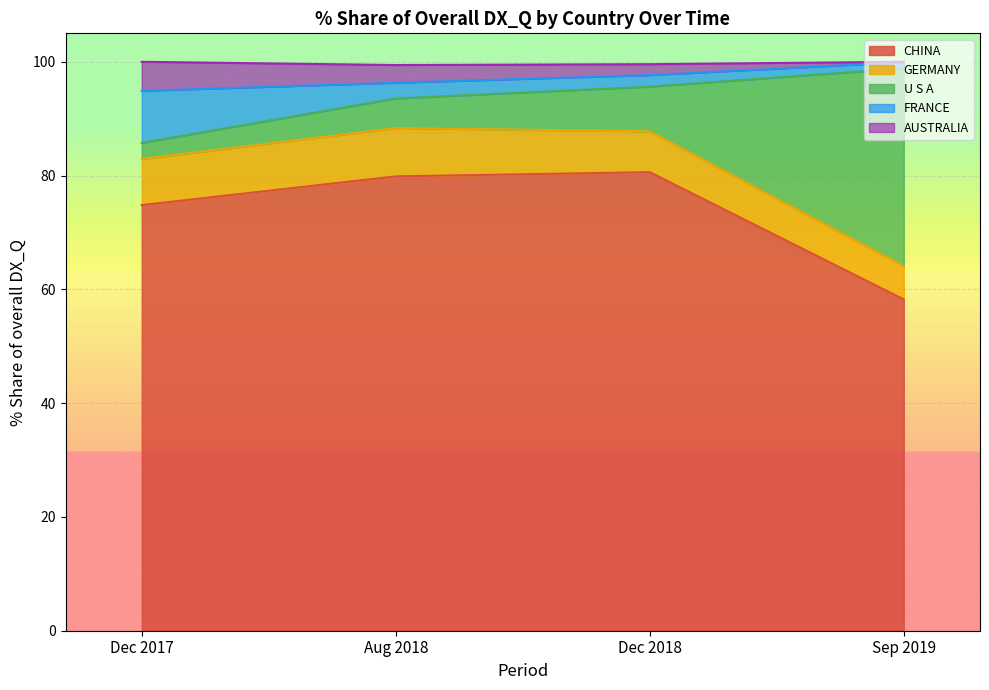

Where is 201808_% Share of overall DX_Q nearest to the value 41?

GERMANY